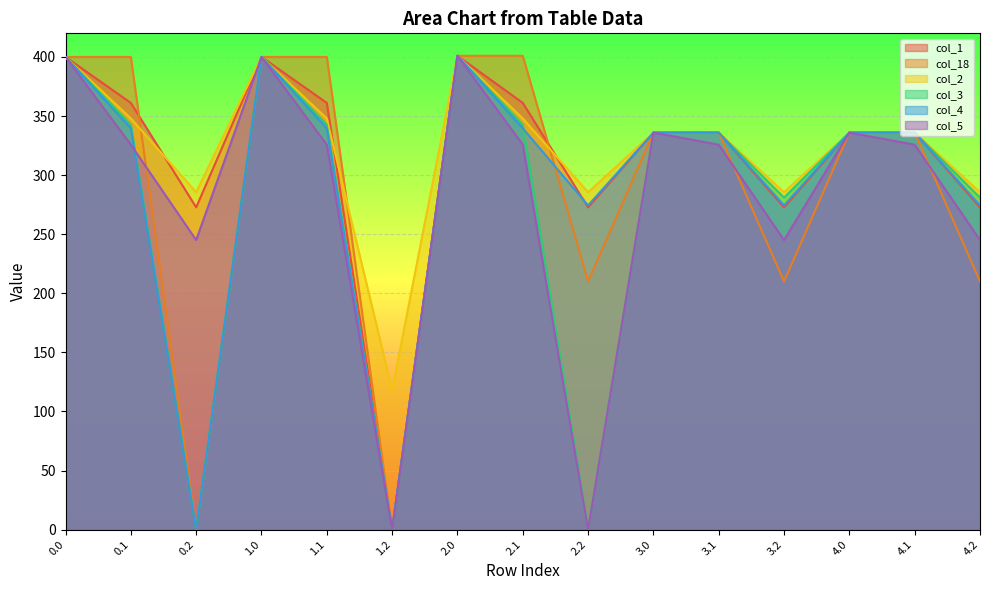

What is the label of the 9th point from the right?

2.0